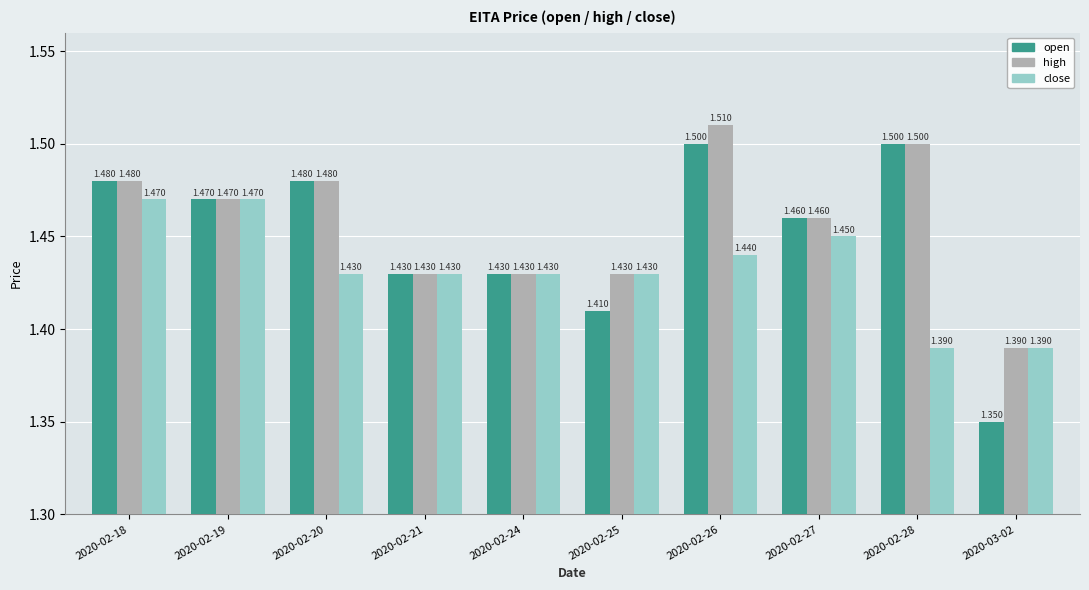

How many bars are there in each group?

3